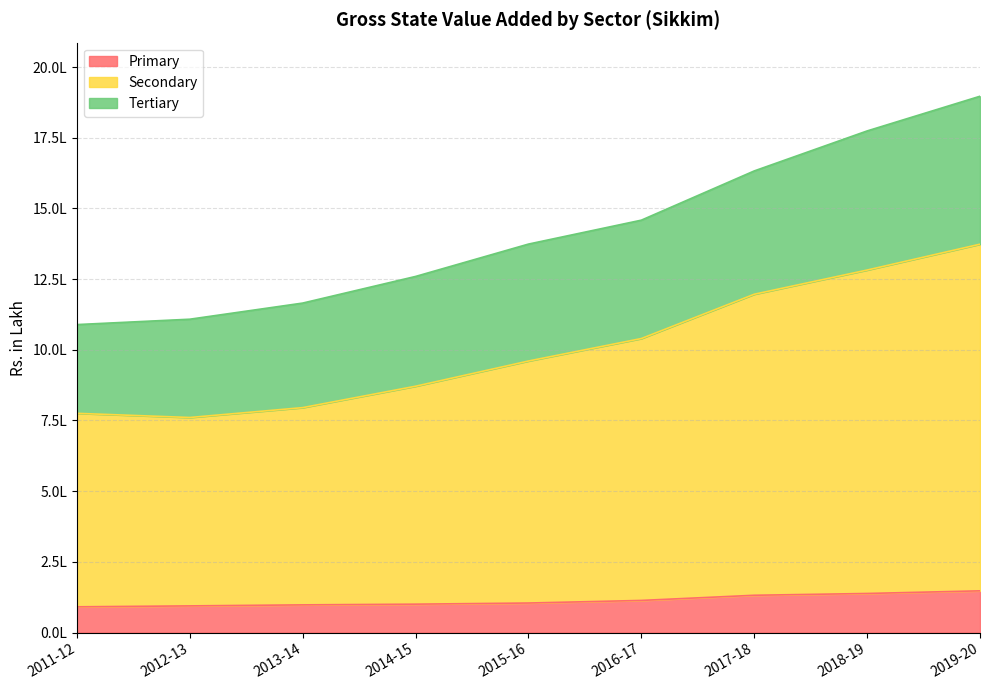

Which series has the largest range (max minus min)?

Secondary